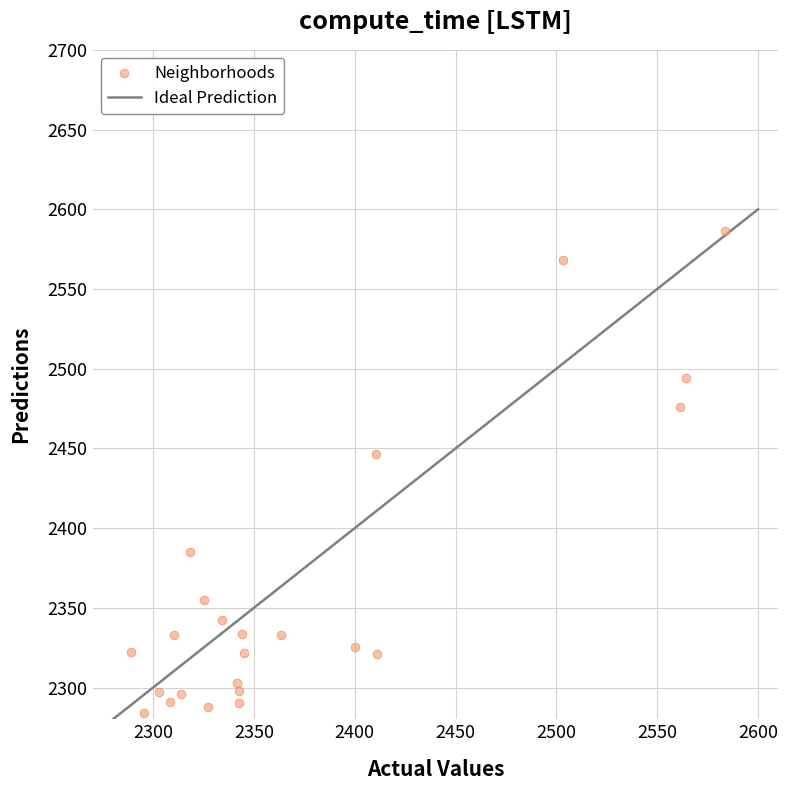

What is the range of X values (max minus min)?

294.3